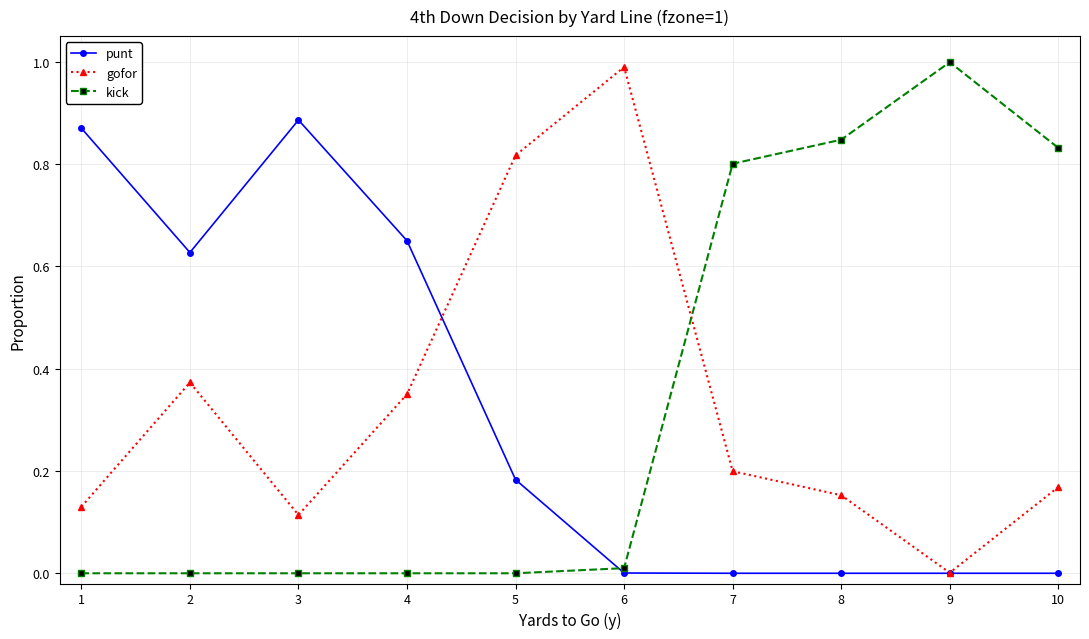

True or false: gofor and kick cross at least once.

True